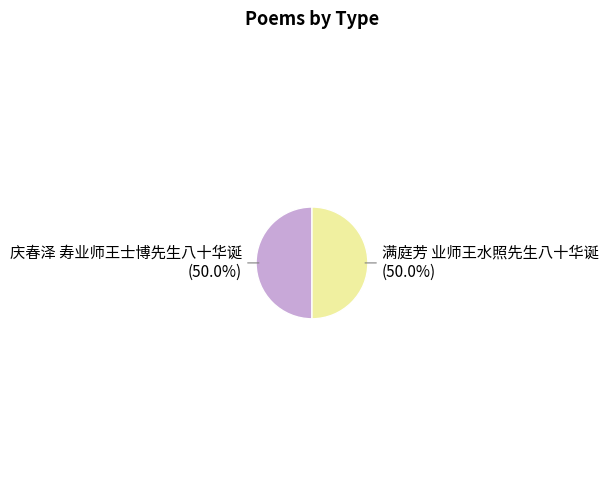

Combined, what portion of the pie is 满庭芳 业师王水照先生八十华诞 and 庆春泽 寿业师王士博先生八十华诞?

100.0%